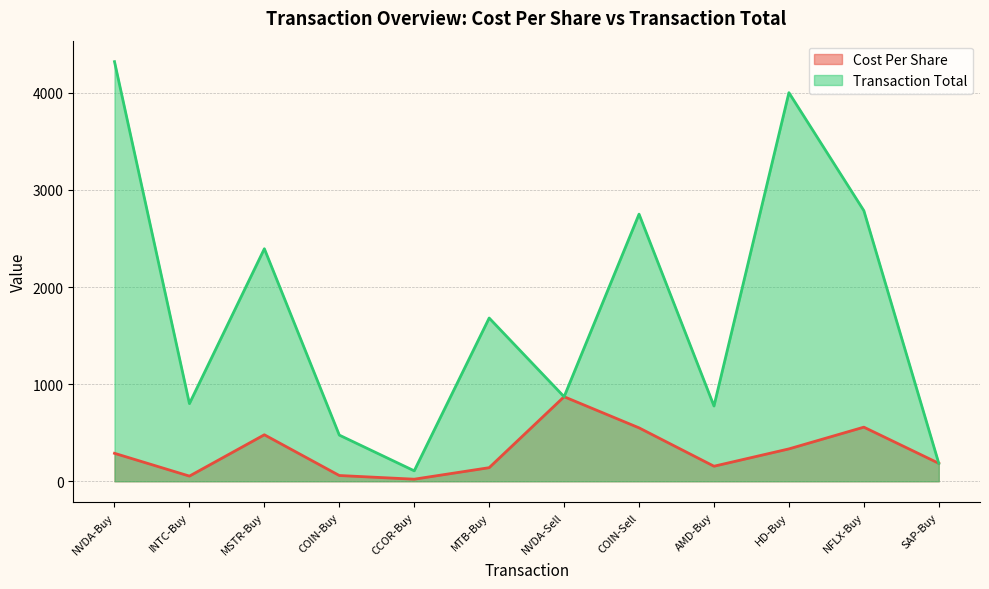

What is the minimum value shown in the chart?

21.5